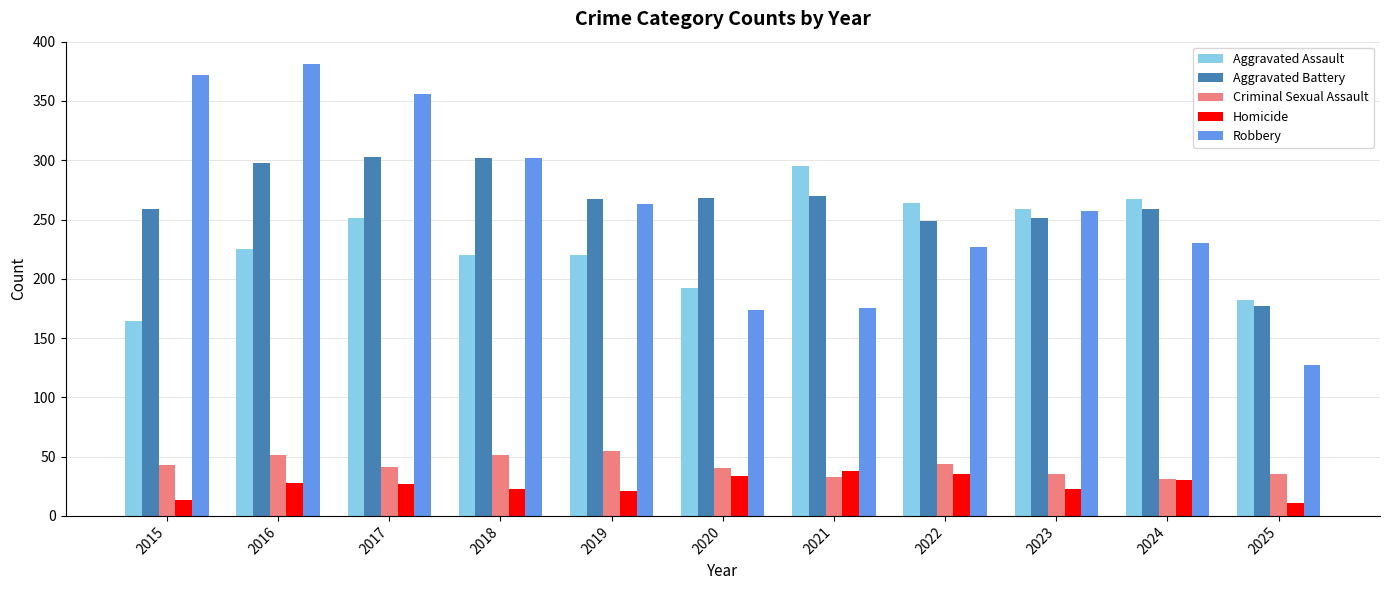

Which category has the highest value in the Aggravated Assault series?

2021